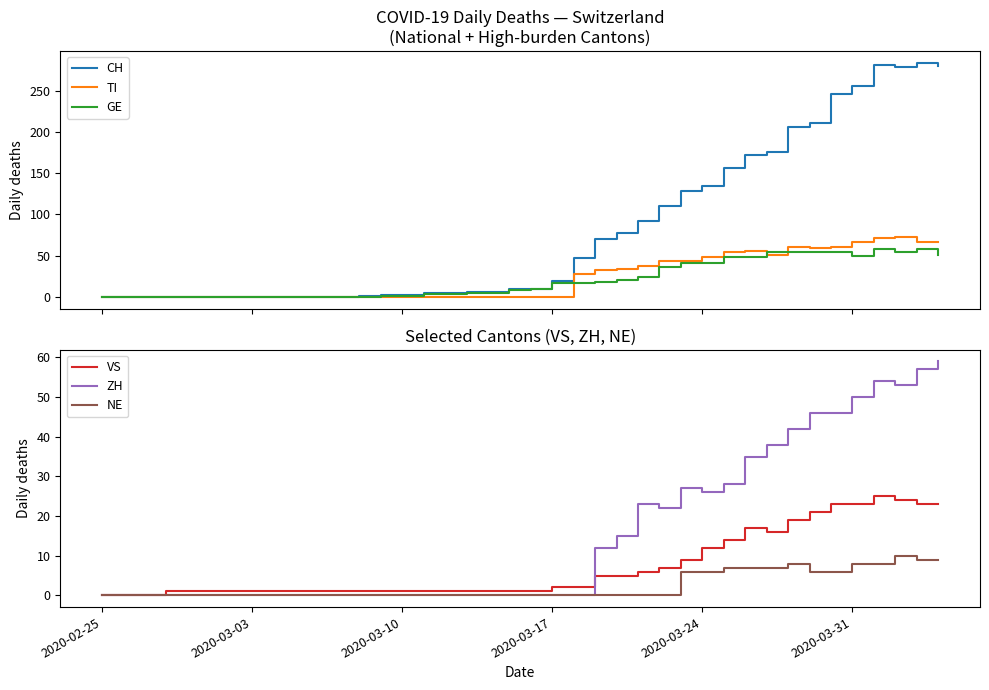

What is the maximum value shown in the chart?

284